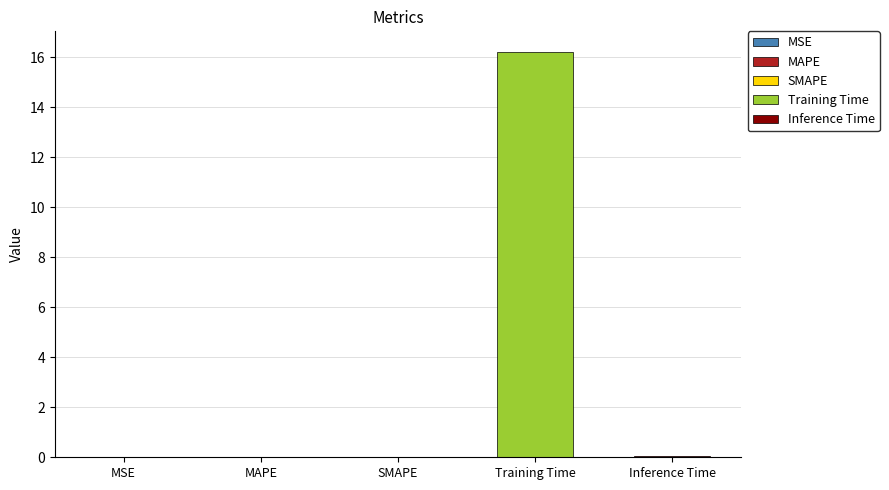

What is the difference between the maximum and second lowest values?

16.2